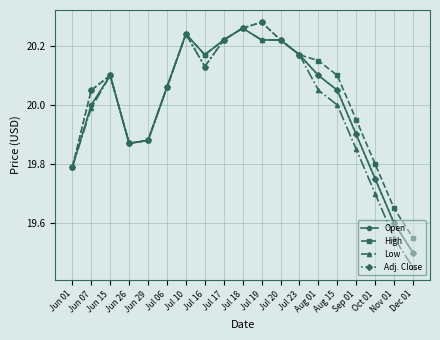

Which category has the highest value in the Adj. Close series?

Jul 19